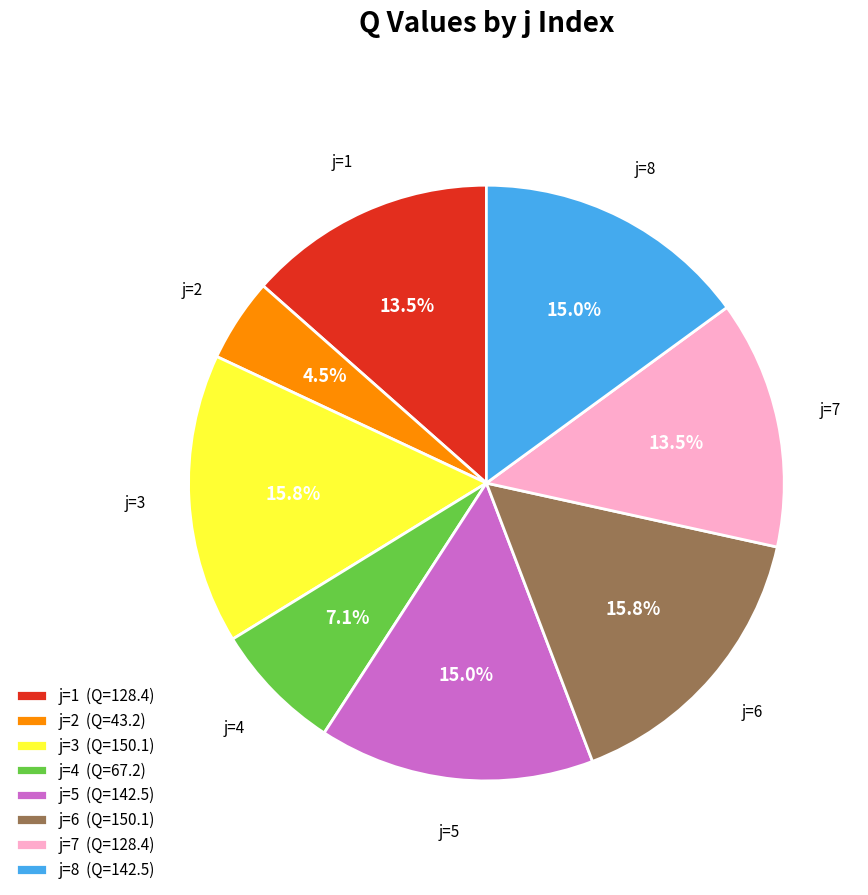

How many segments does this pie chart have?

8